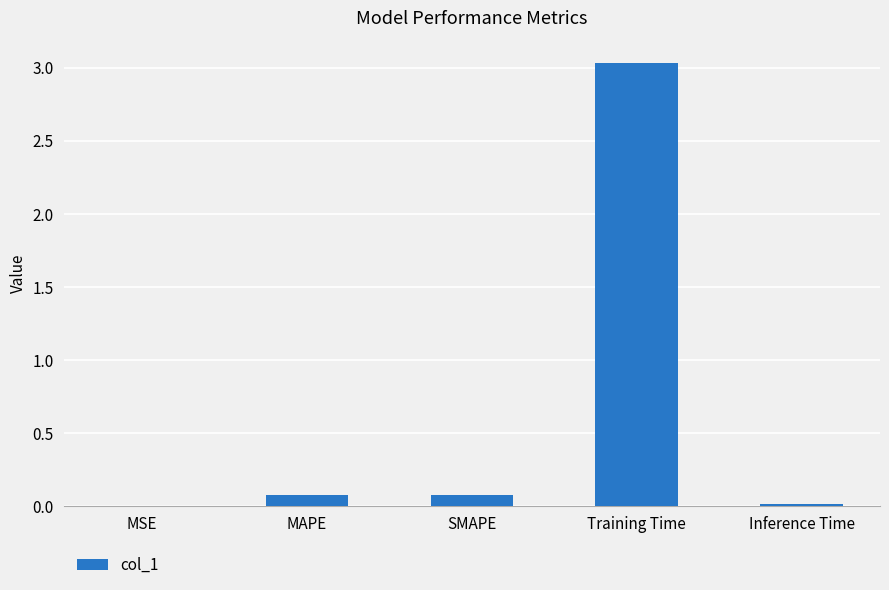

Which label corresponds to the largest value in the chart?

Training Time